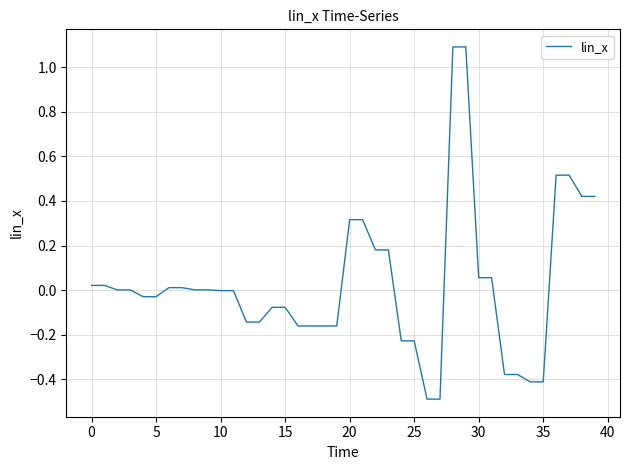

What is the smallest value displayed?

-0.5